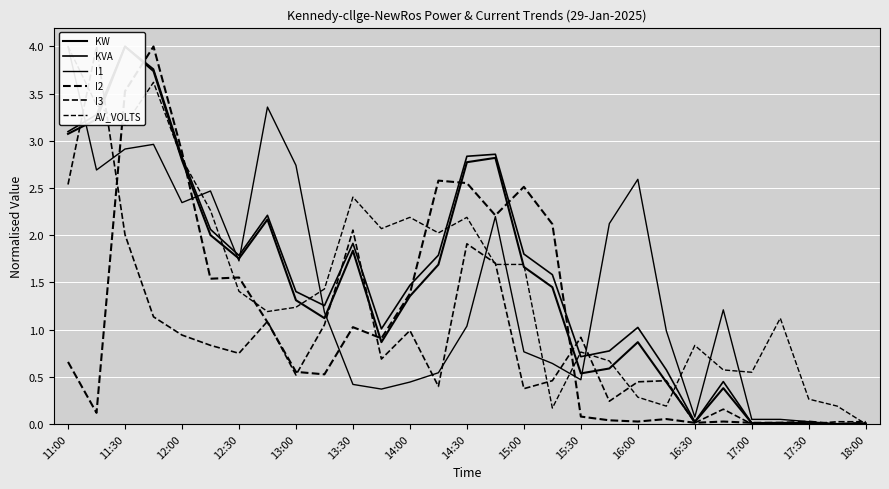

Which series has the largest total across all categories?

KVA